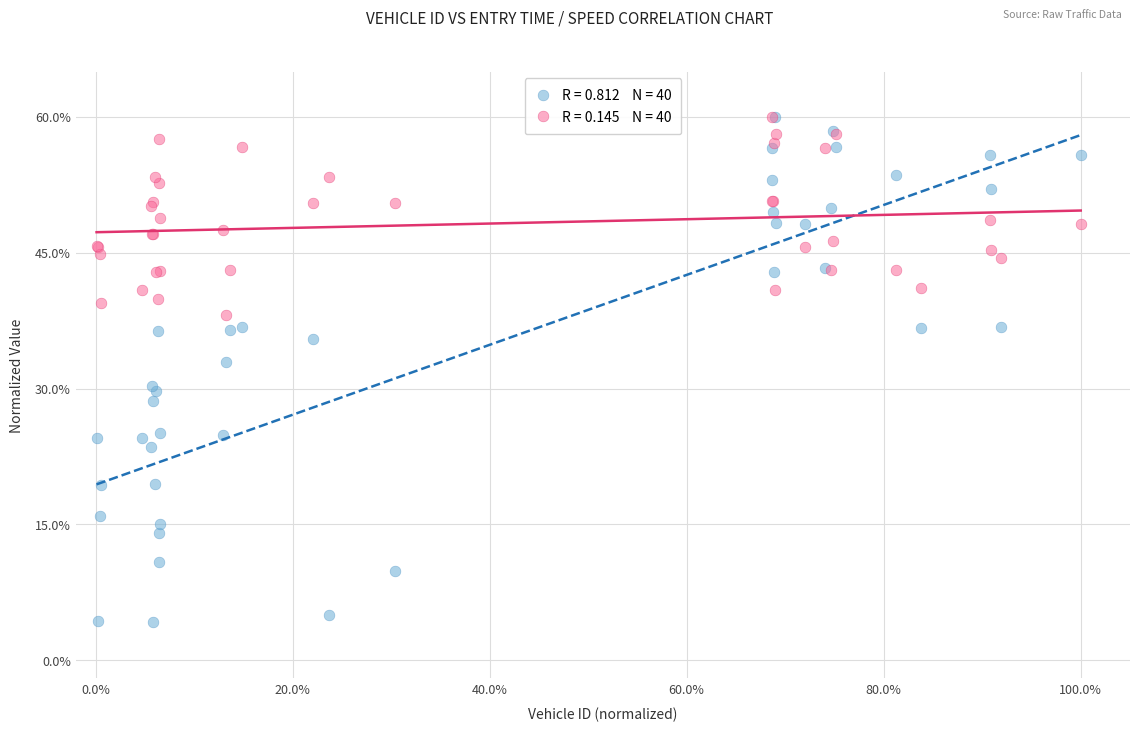

Across all series, what Y value is closest to 32?

33.0